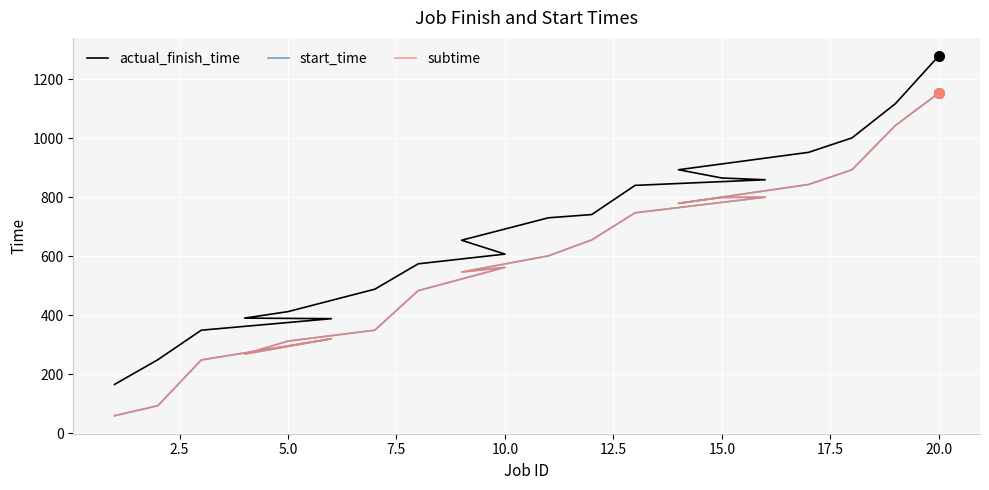

What are all the series names shown in the legend?

actual_finish_time, start_time, subtime